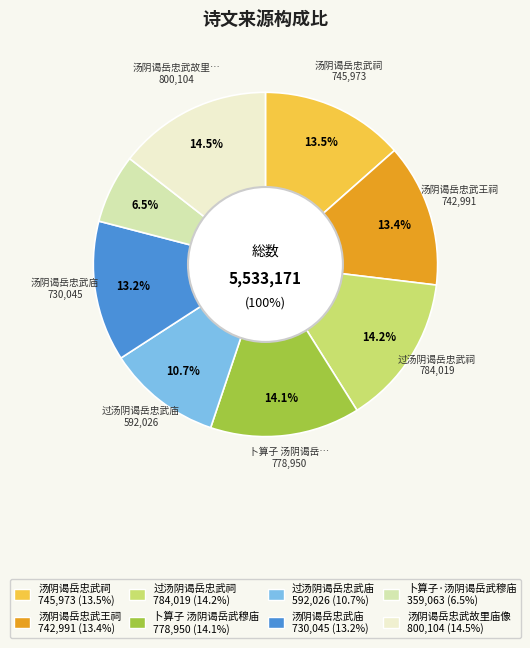

Combined, what portion of the pie is 汤阴谒岳忠武庙 and 卜算子 汤阴谒岳武穆庙?

27.3%